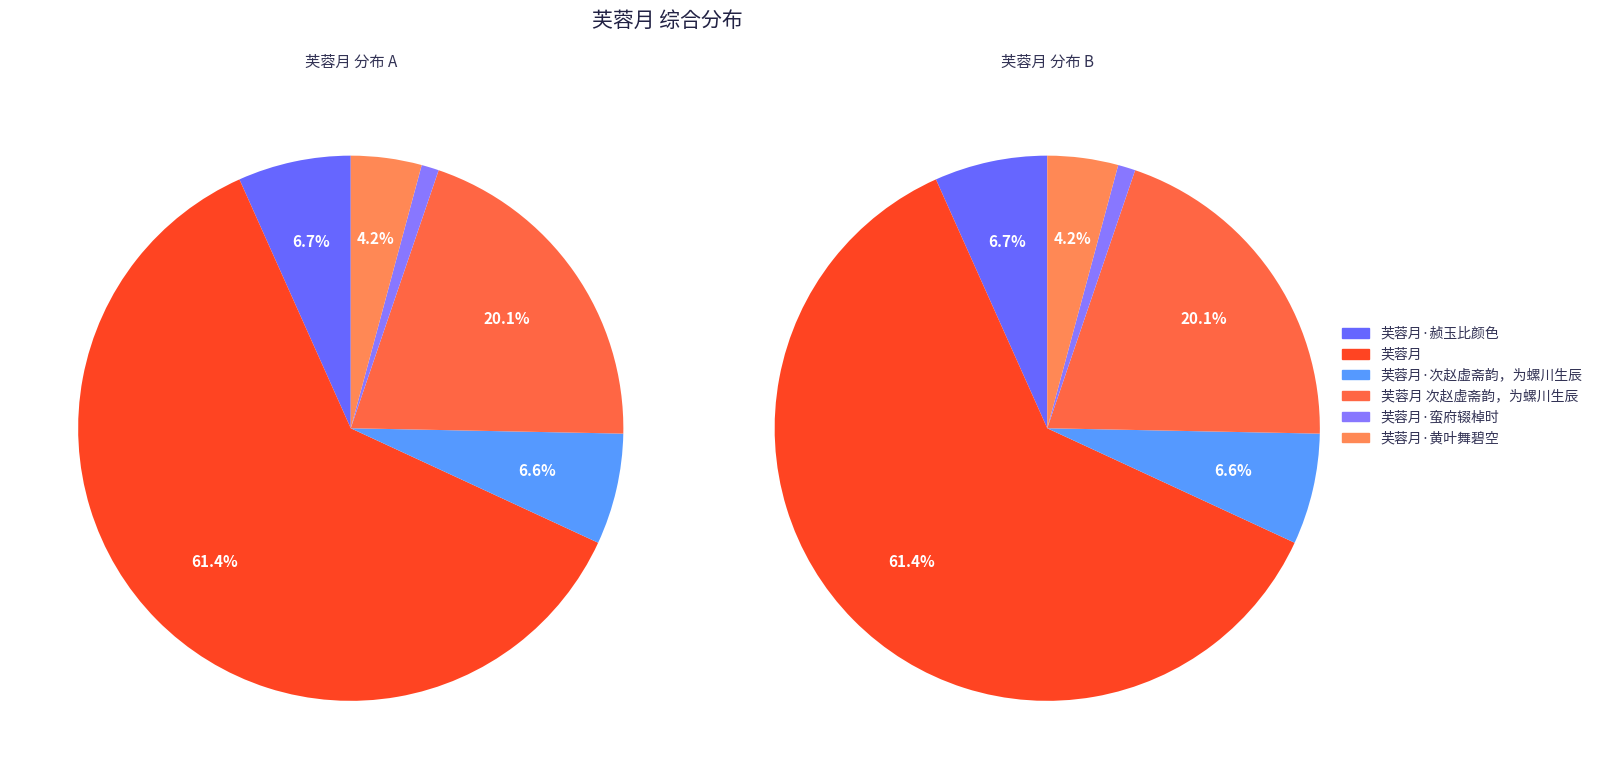

What percentage is the 芙蓉月·蛮府辍棹时 slice, to the nearest percent?

1%